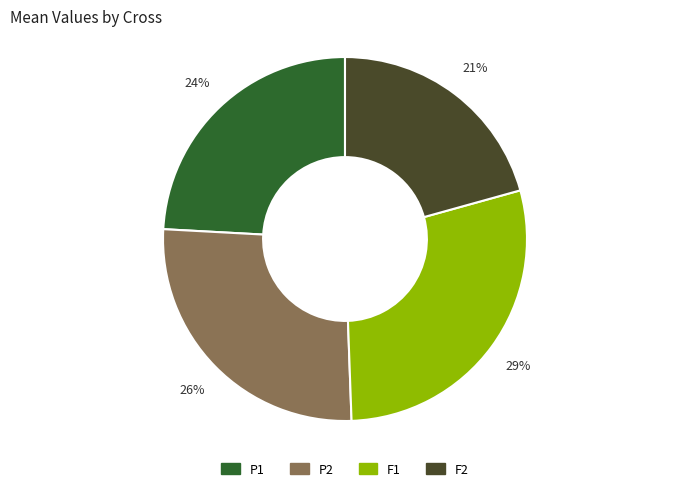

True or false: P2 accounts for 14% of the total.

False